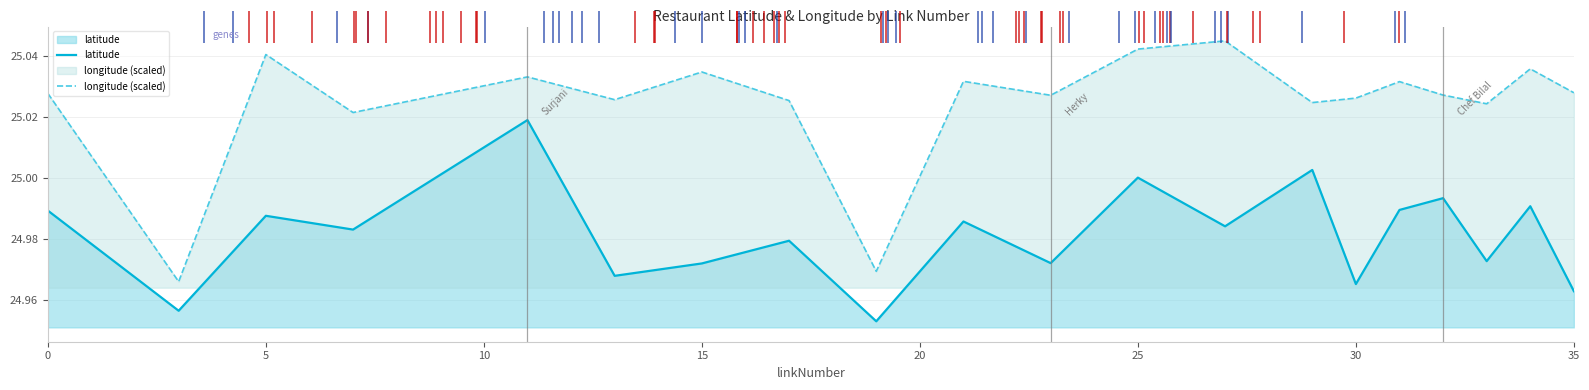

The longitude (scaled) series shows 34.5 at 0. True or false?

False